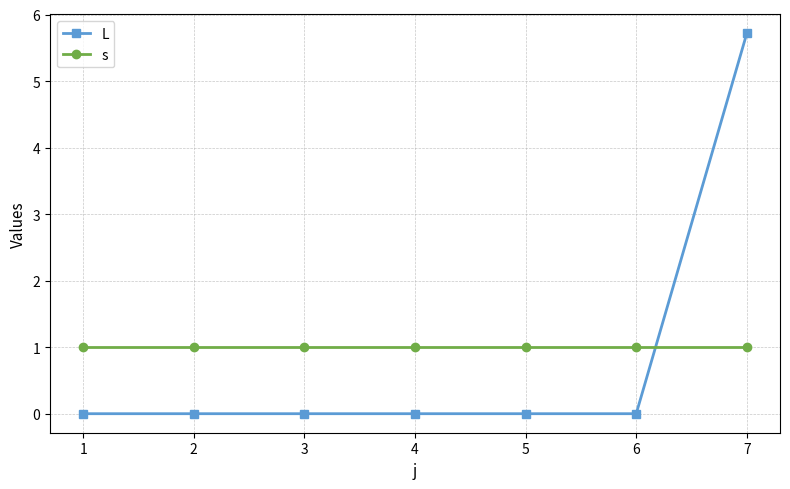

Does the chart have visible grid lines?

Yes